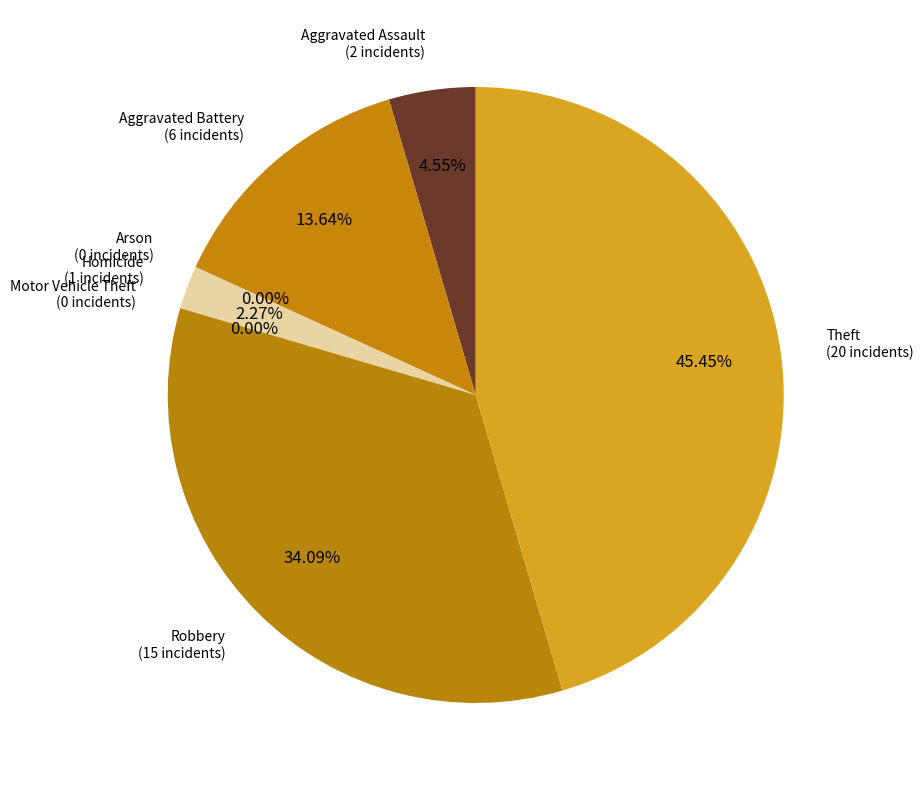

How many segments does this pie chart have?

7